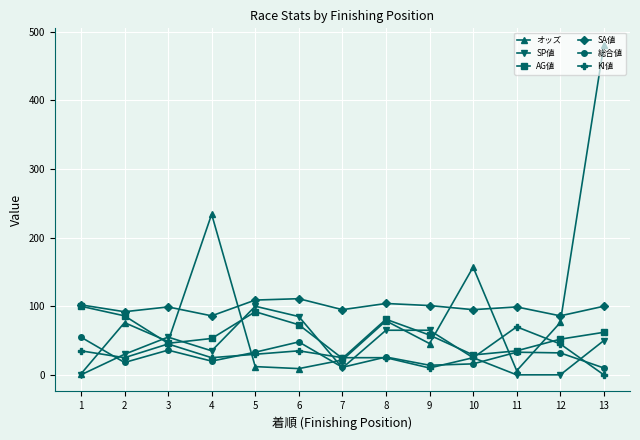

In 総合値, how many points are higher than both neighbors (excluding endpoints)?

4